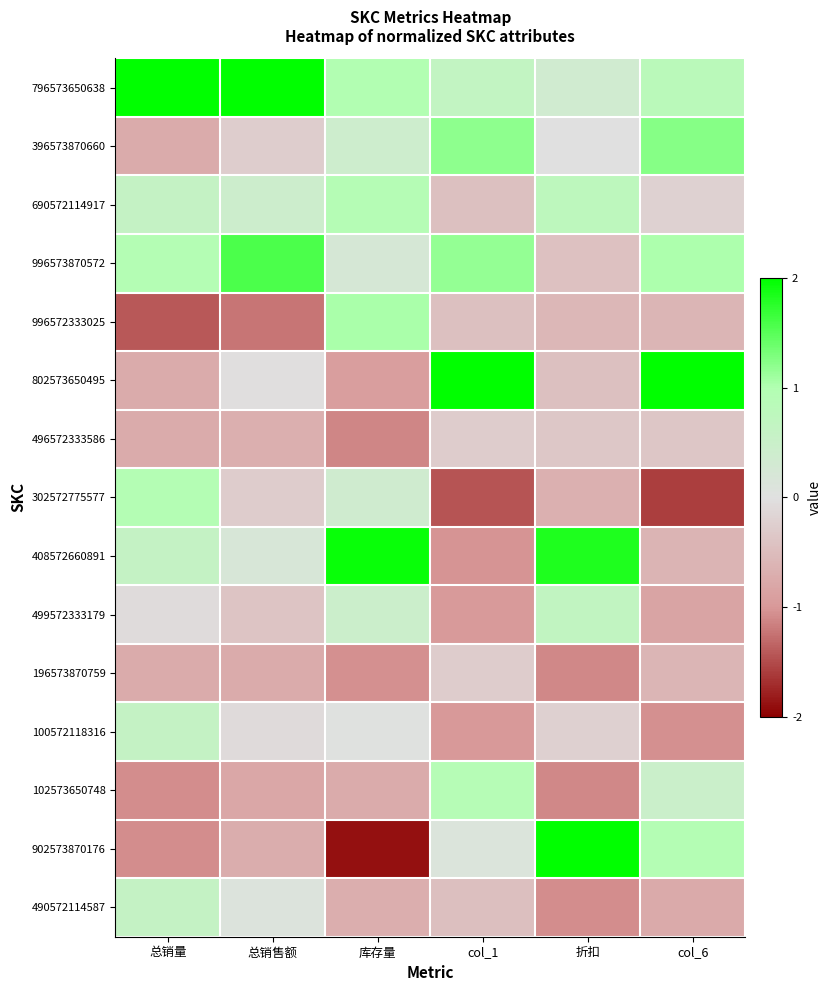

Reading left to right, extract all data points from this chart.

796573650638: 总销量=2.0	总销售额=2.0	库存量=1.0	col_1=0.6	折扣=0.4	col_6=0.8
396573870660: 总销量=-0.7	总销售额=-0.3	库存量=0.4	col_1=1.2	折扣=0.0	col_6=1.2
690572114917: 总销量=0.6	总销售额=0.4	库存量=0.9	col_1=-0.4	折扣=0.8	col_6=-0.2
996573870572: 总销量=0.9	总销售额=1.6	库存量=0.2	col_1=1.2	折扣=-0.4	col_6=1.0
996572333025: 总销量=-1.4	总销售额=-1.2	库存量=1.0	col_1=-0.4	折扣=-0.6	col_6=-0.6
802573650495: 总销量=-0.7	总销售额=-0.0	库存量=-0.9	col_1=2.0	折扣=-0.5	col_6=2.0
496572333586: 总销量=-0.7	总销售额=-0.7	库存量=-1.1	col_1=-0.3	折扣=-0.4	col_6=-0.4
302572775577: 总销量=0.9	总销售额=-0.3	库存量=0.4	col_1=-1.4	折扣=-0.7	col_6=-1.6
408572660891: 总销量=0.6	总销售额=0.2	库存量=1.9	col_1=-1.0	折扣=1.8	col_6=-0.6
499572333179: 总销量=-0.1	总销售额=-0.4	库存量=0.5	col_1=-1.0	折扣=0.7	col_6=-0.8
196573870759: 总销量=-0.7	总销售额=-0.7	库存量=-1.1	col_1=-0.3	折扣=-1.1	col_6=-0.6
100572118316: 总销量=0.6	总销售额=-0.1	库存量=0.0	col_1=-1.0	折扣=-0.2	col_6=-1.1
102573650748: 总销量=-1.1	总销售额=-0.8	库存量=-0.7	col_1=0.9	折扣=-1.1	col_6=0.5
902573870176: 总销量=-1.1	总销售额=-0.7	库存量=-1.9	col_1=0.1	折扣=2.0	col_6=1.0
490572114587: 总销量=0.6	总销售额=0.1	库存量=-0.7	col_1=-0.5	折扣=-1.1	col_6=-0.8